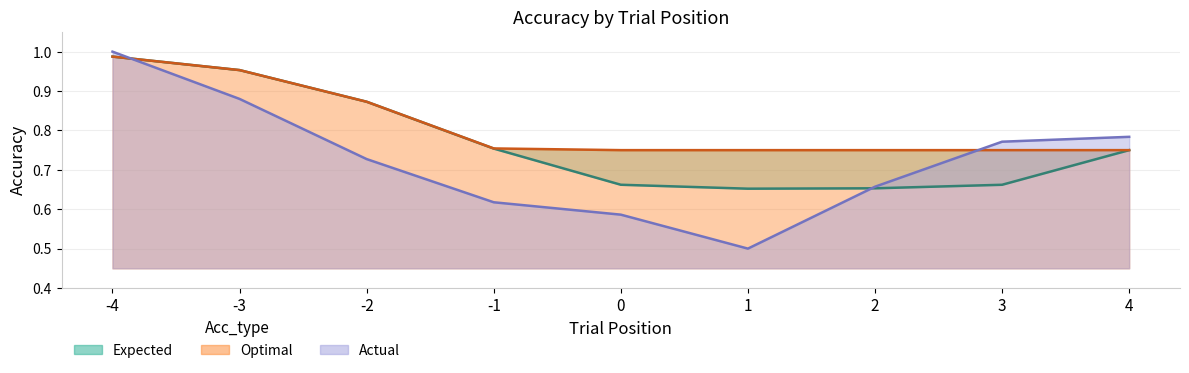

How many times do Actual and Expected cross each other?

2